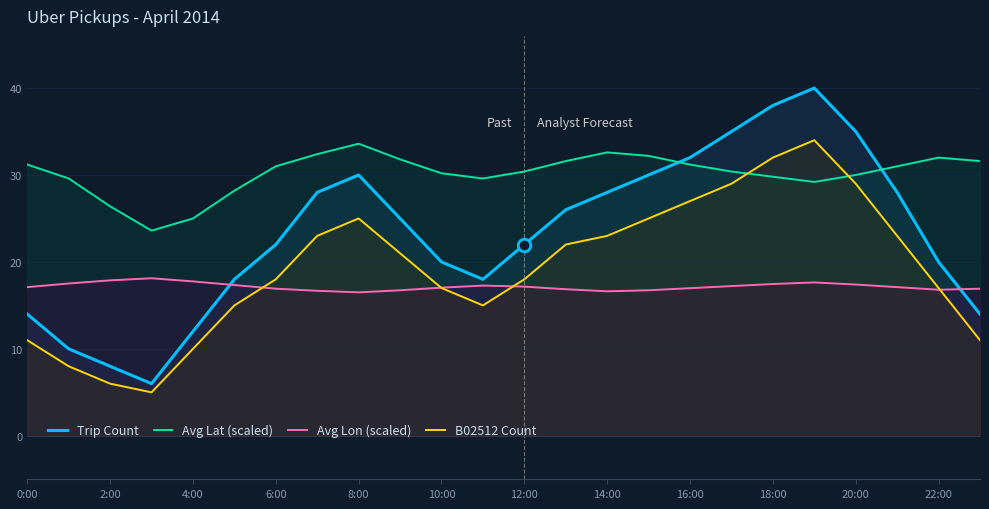

At 14:00, list the series in order from largest to smallest.

Avg Lat (scaled), Trip Count, B02512 Count, Avg Lon (scaled)